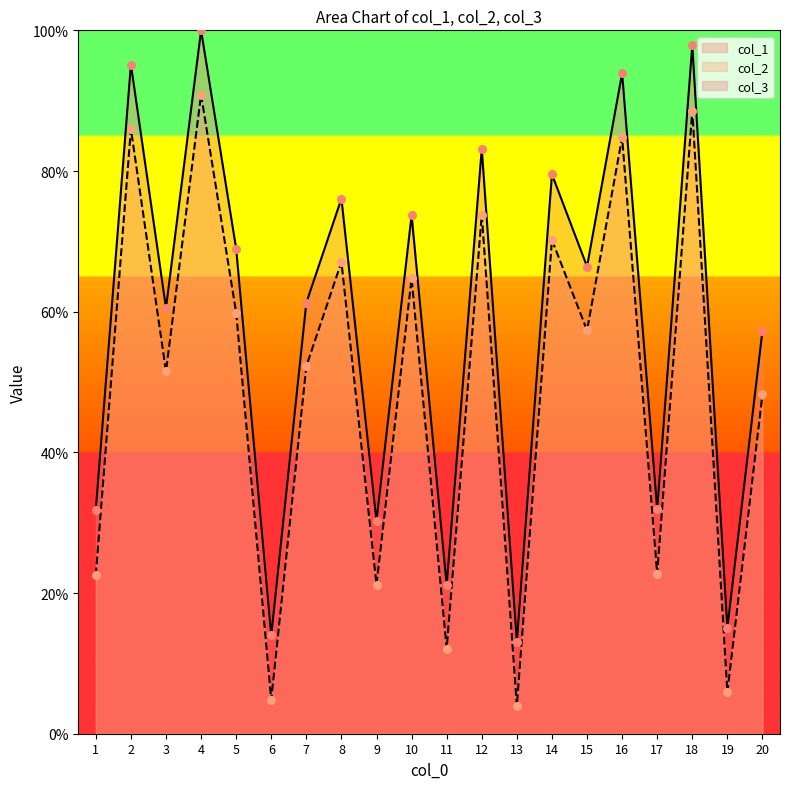

What is the total value across all series at 6?

18.8